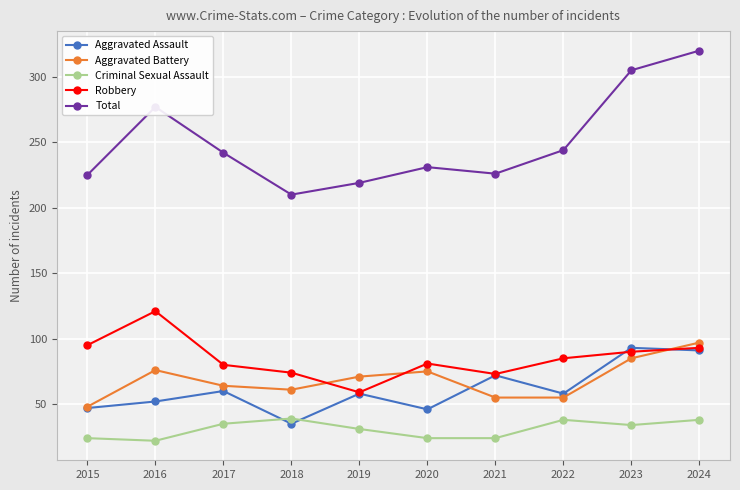

What is the value of the Criminal Sexual Assault point at the 7th from the left?

24